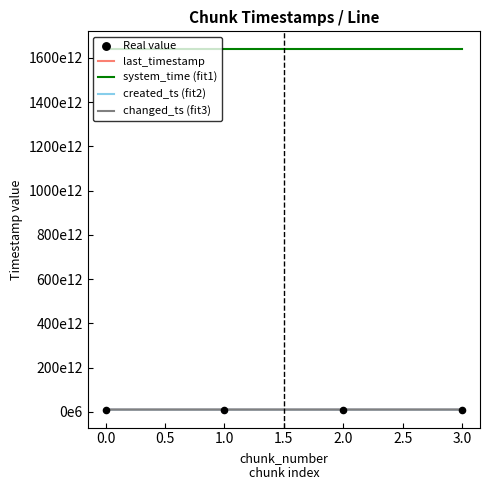

Which series has the largest total across all categories?

system_time (fit1)